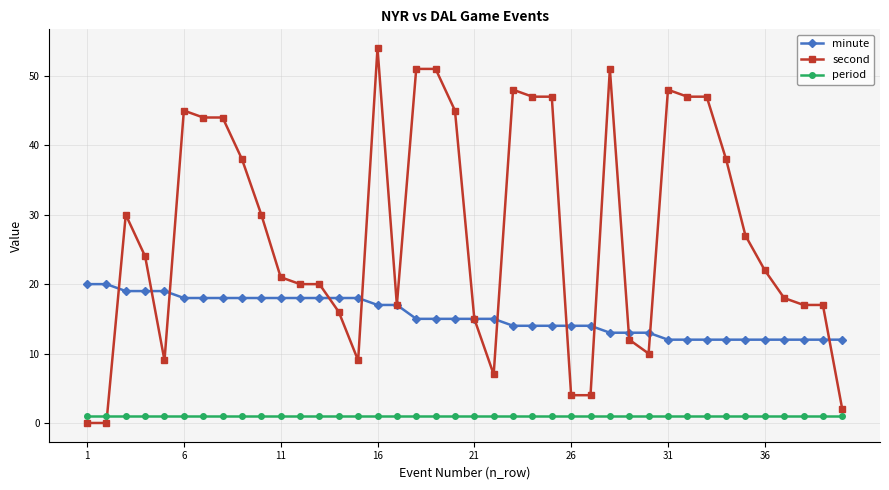

What are all the series names shown in the legend?

minute, second, period